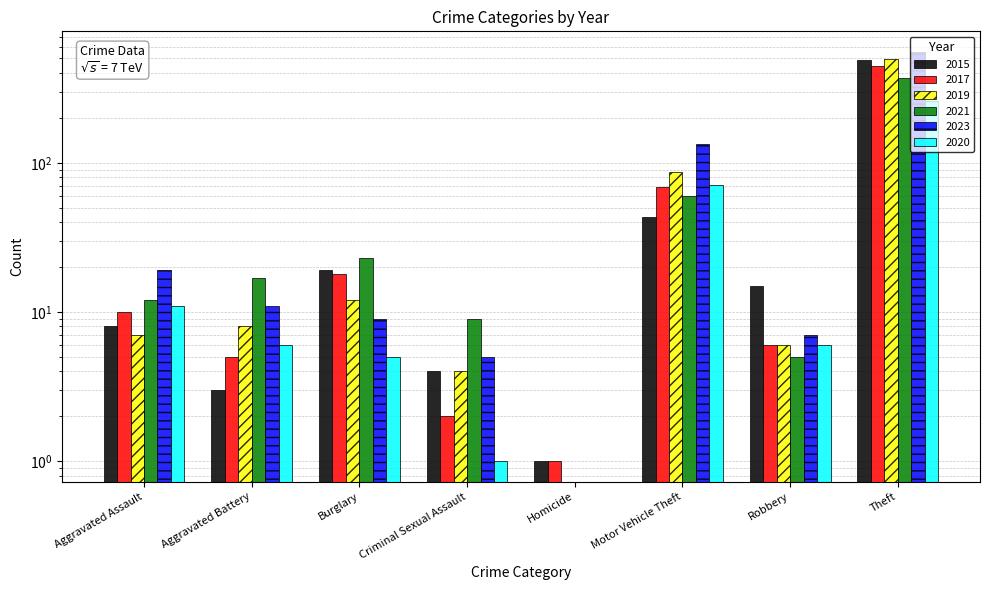

What are all the series names shown in the legend?

2015, 2017, 2019, 2021, 2023, 2020